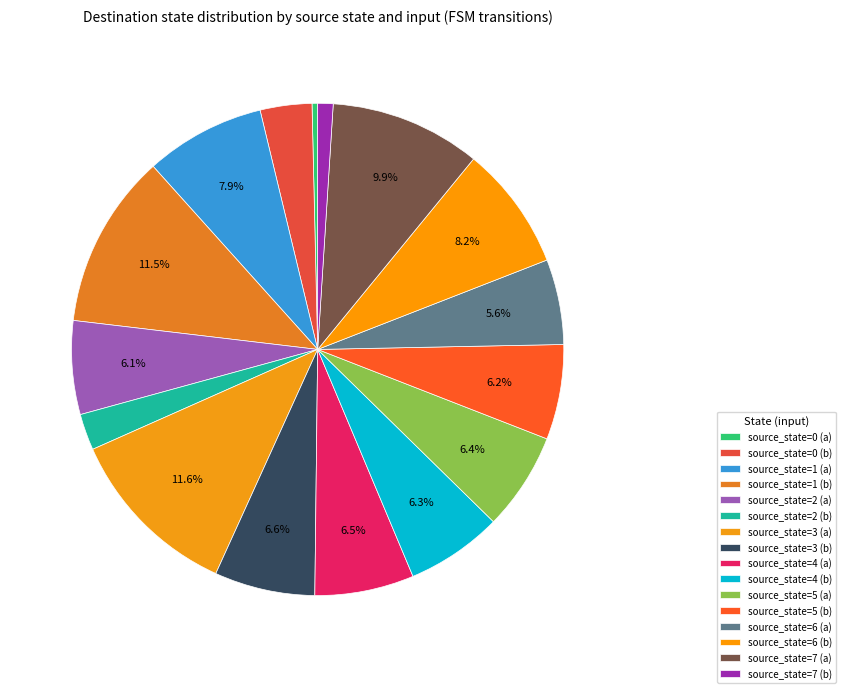

Which slice is the largest?

source_state=3 (a)